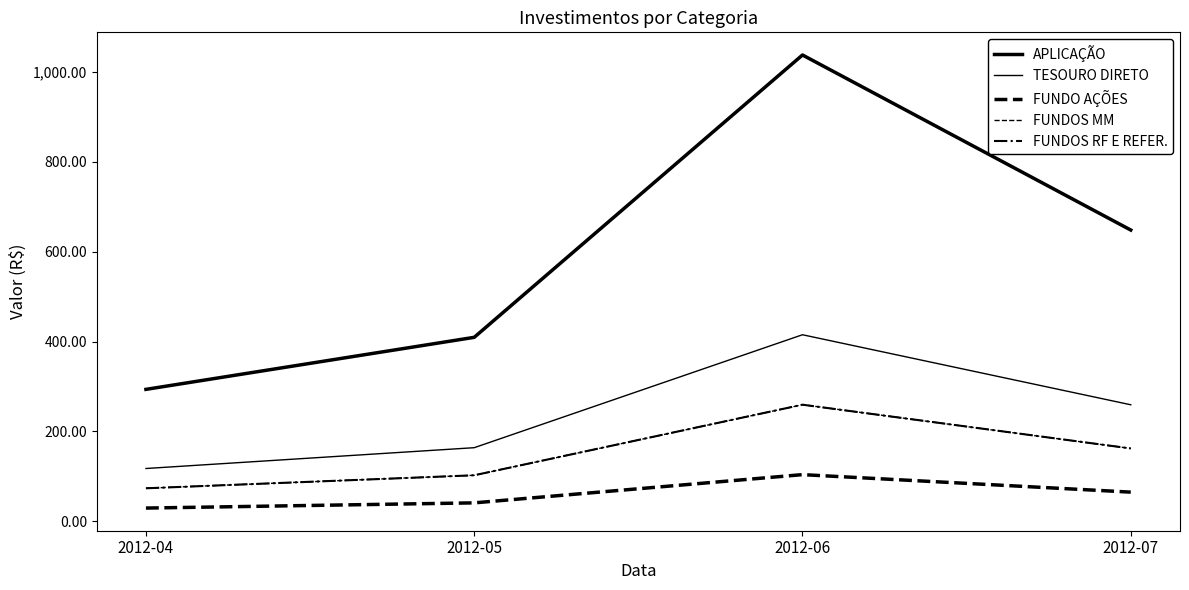

Does the chart display data point markers on the line(s)?

No